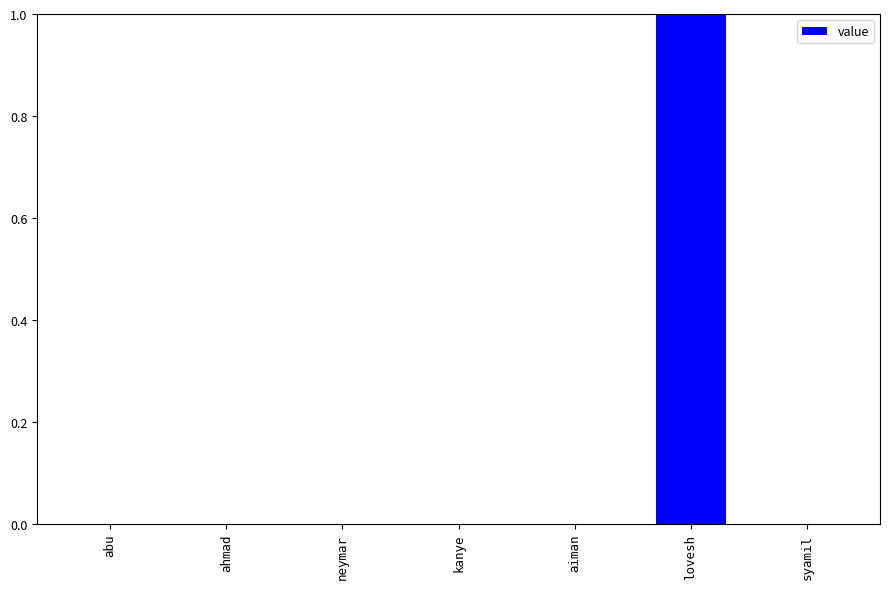

Which category has the highest value across all series?

lovesh